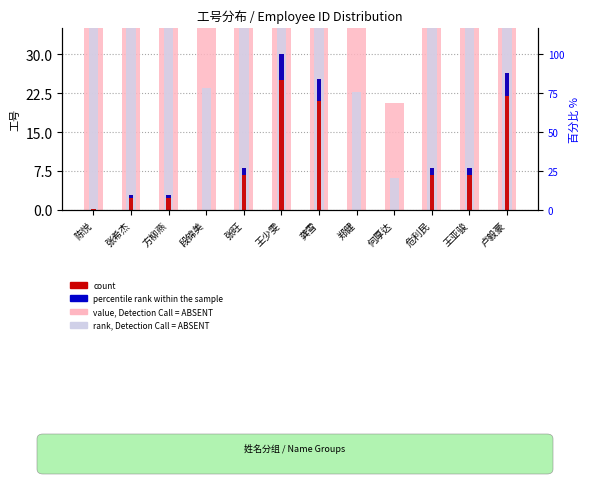

What is the spread (max minus min) of values at 何厚达?

20.5